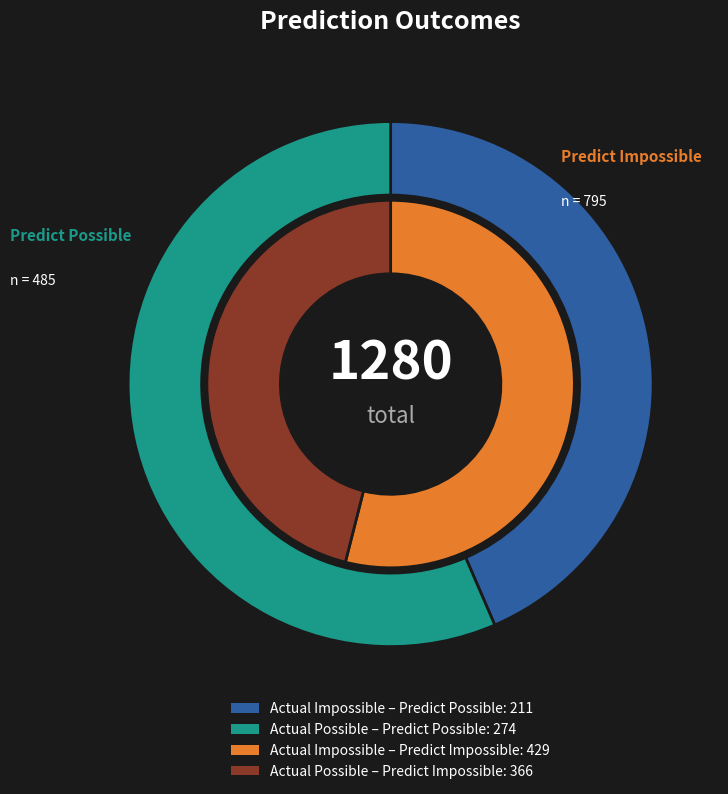

To the nearest percent, what is the combined percentage of values_predict_possible and values_predict_impossible?

100%